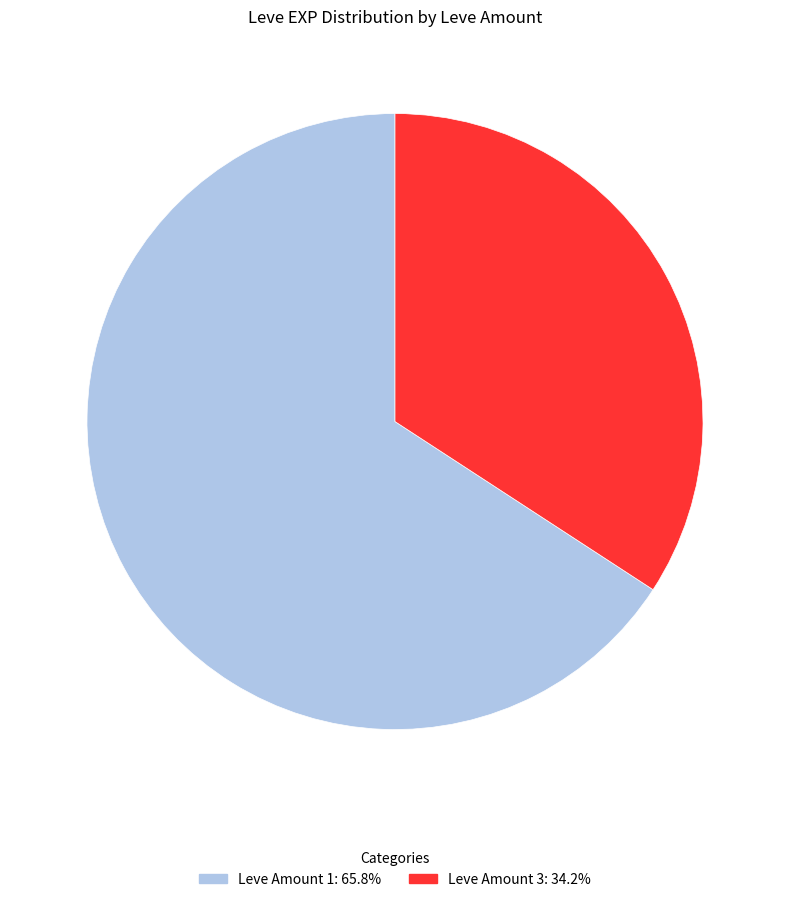

Does Leve Amount 1: 65.8% account for over 50% of the chart?

Yes